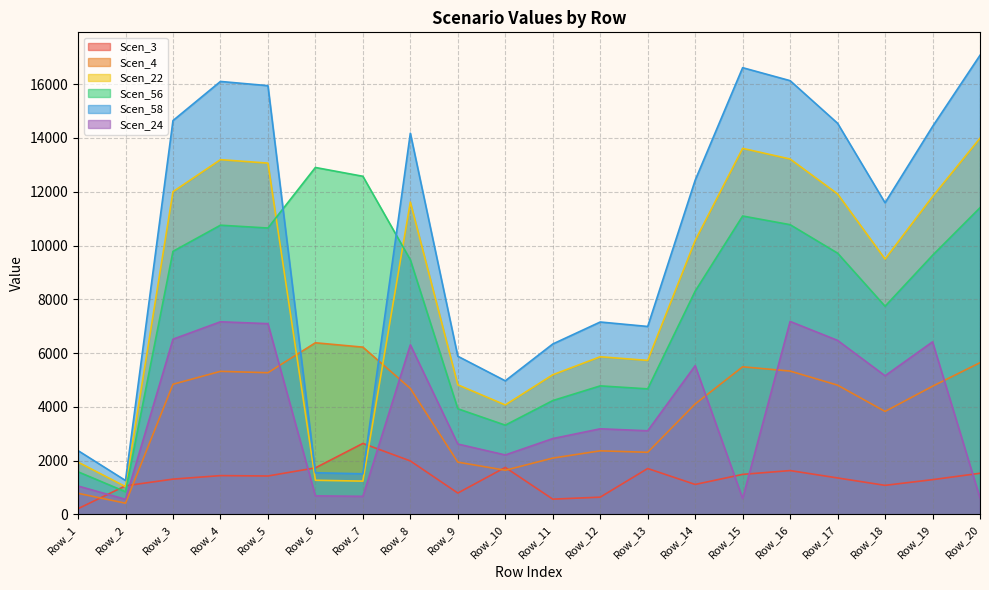

What is the greatest value displayed?

17075.9